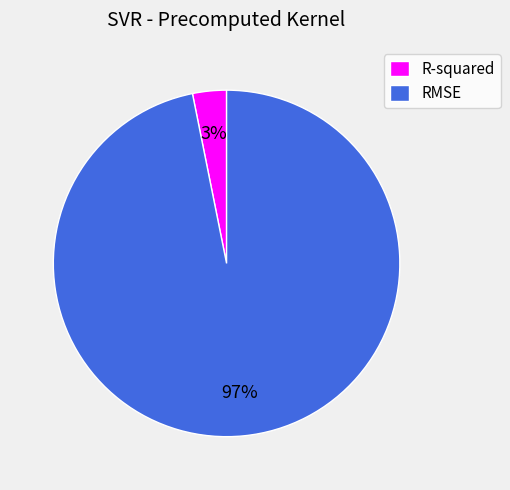

To the nearest percent, what is the average slice percentage?

50%